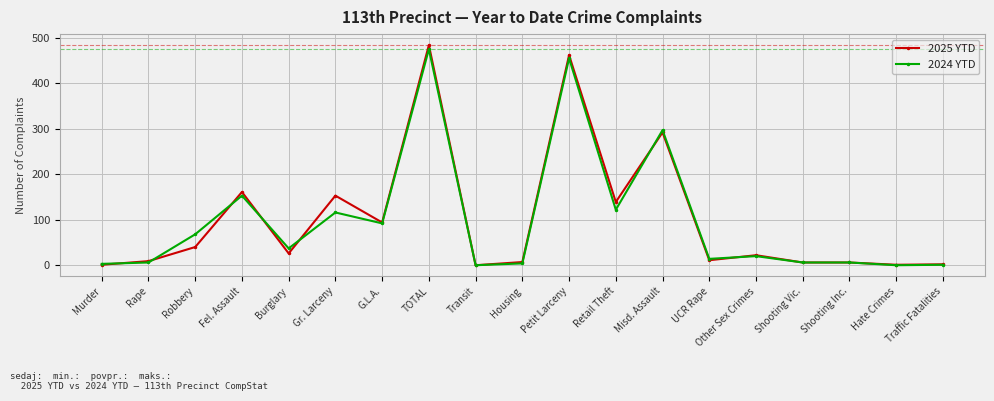

What is the value of the 2025 YTD point at the 5th from the left?

26